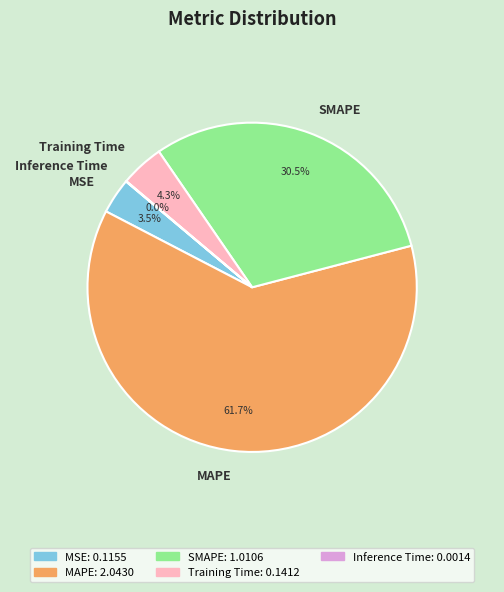

What percentage is NOT represented by SMAPE?

69.5%